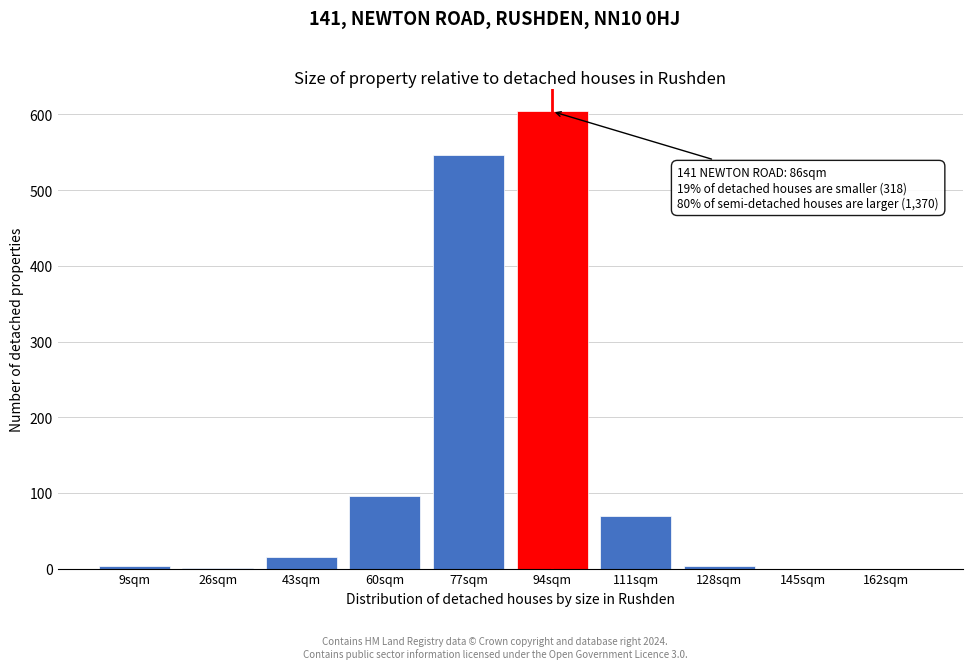

Where is the data nearest to the value 302?

60sqm